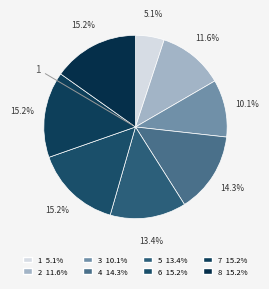

Rank the categories by value from lowest to highest.

1, 3, 2, 5, 4, 6, 7, 8